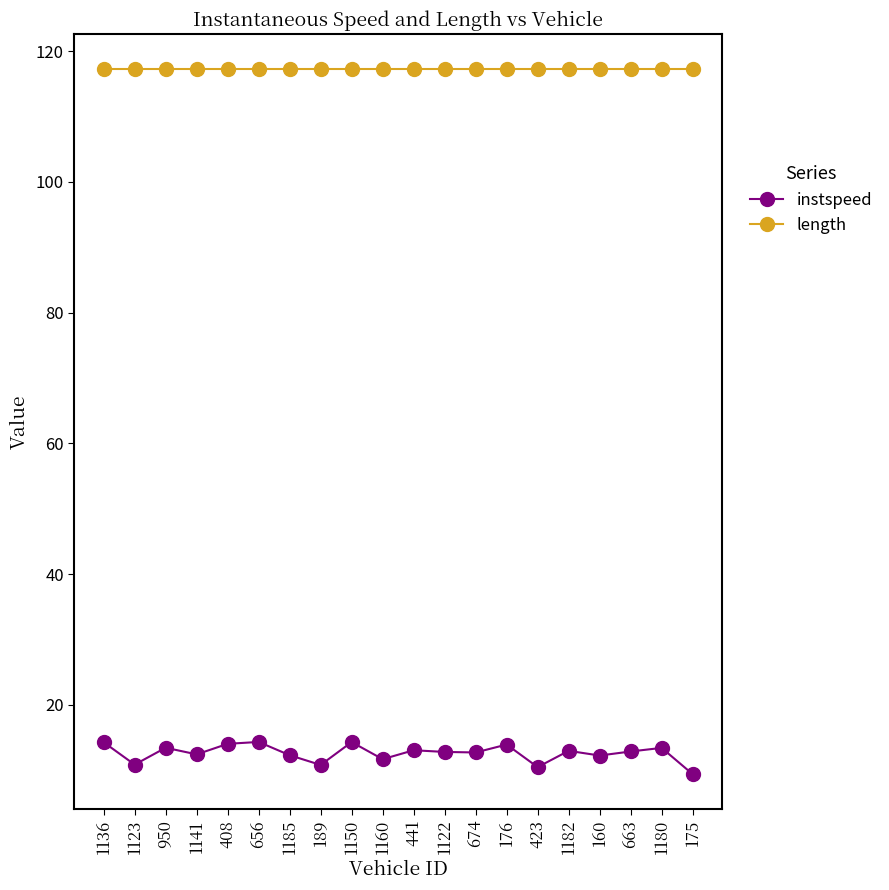

List the series in order of their peak value, lowest first.

instspeed, length